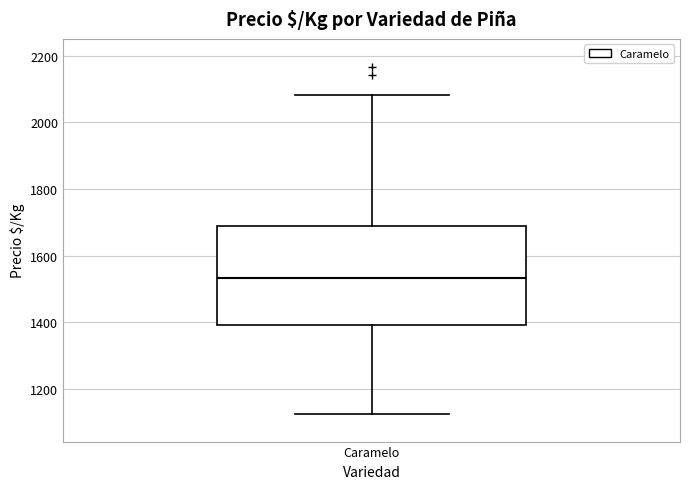

Where does the upper whisker of the box for Caramelo end on the y-axis? The values are not printed on the chart, so give them approximately, as read against the axis.

2080